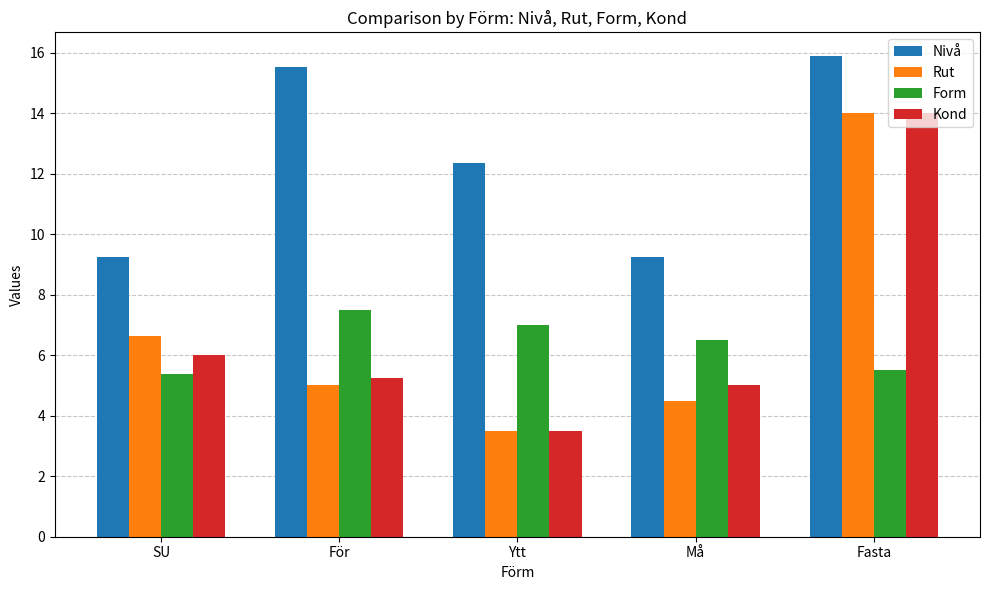

The Rut series shows 6.6 at SU. True or false?

True